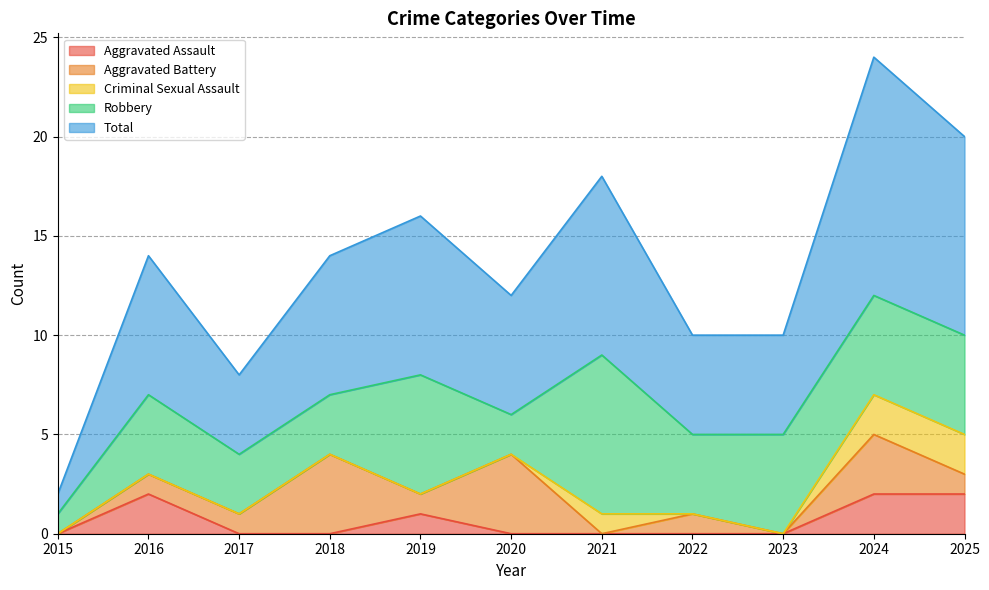

Between 2024 and 2018, which is larger?

2024